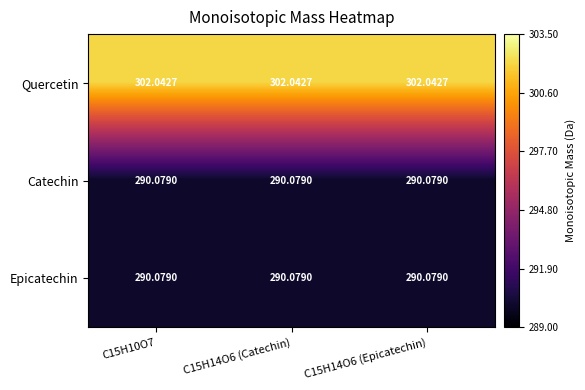

Which series has the largest total across all categories?

Quercetin